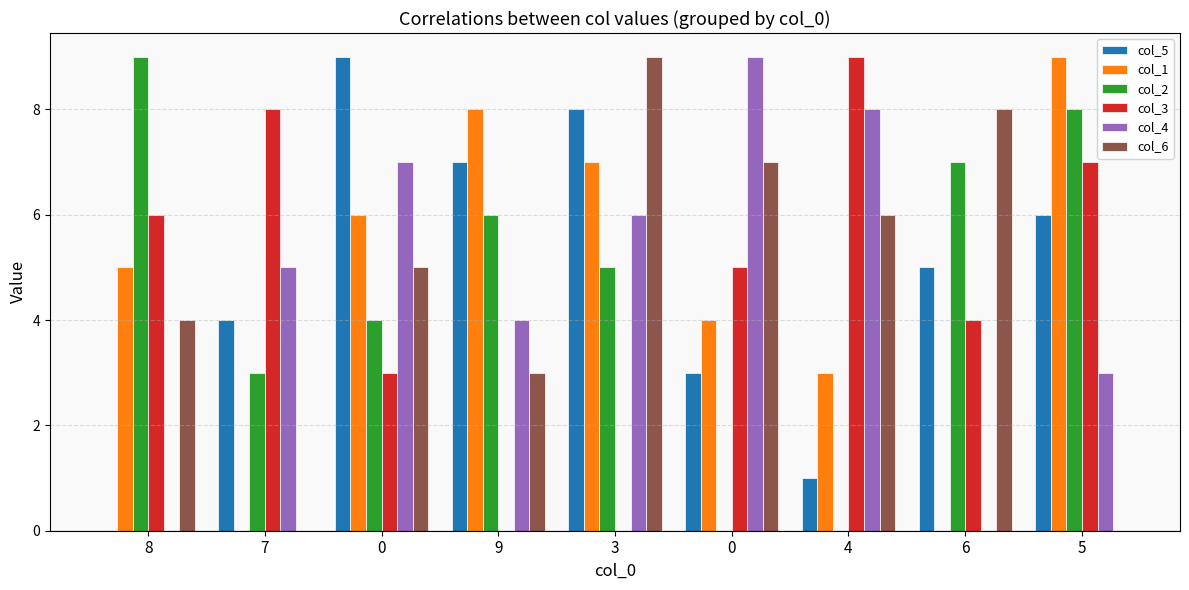

What are all the series names shown in the legend?

col_5, col_1, col_2, col_3, col_4, col_6